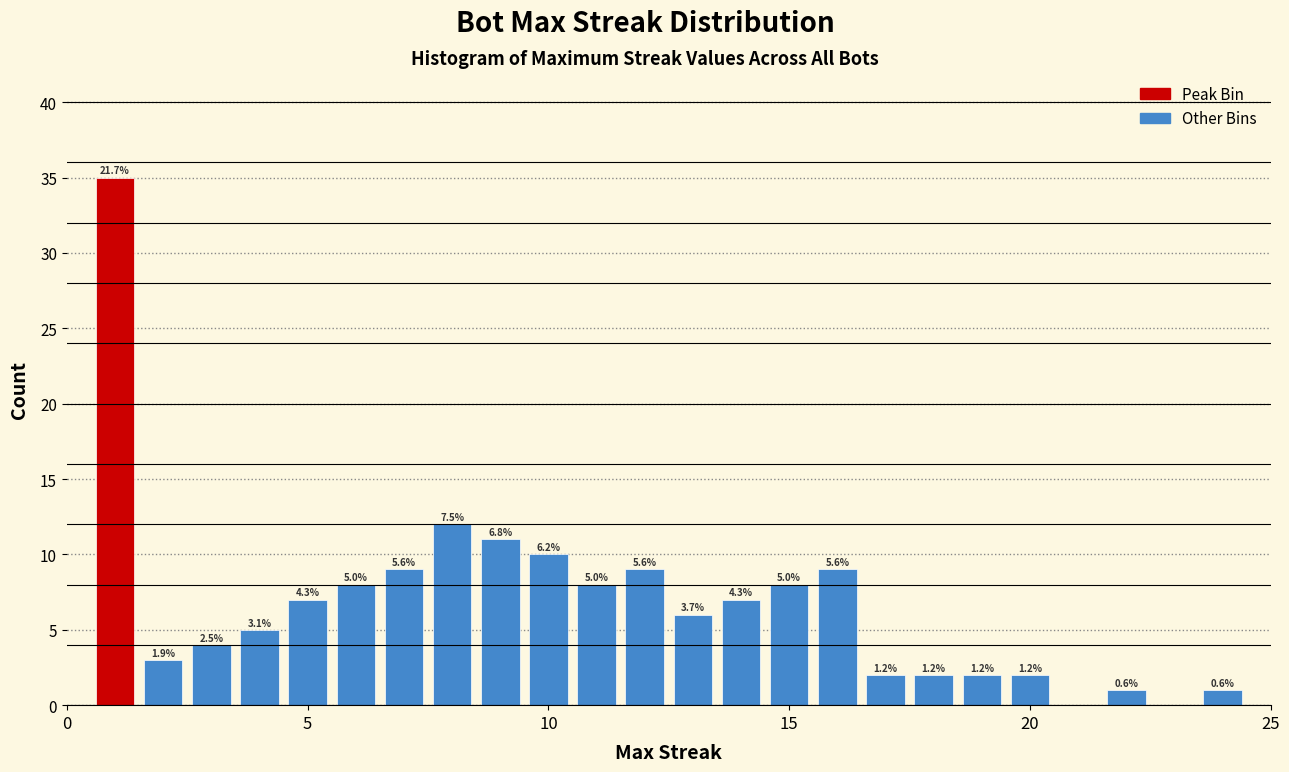

Around what value on the x-axis is the tallest bar? Give the approximate position of its centre, as read against the axis.

1.0